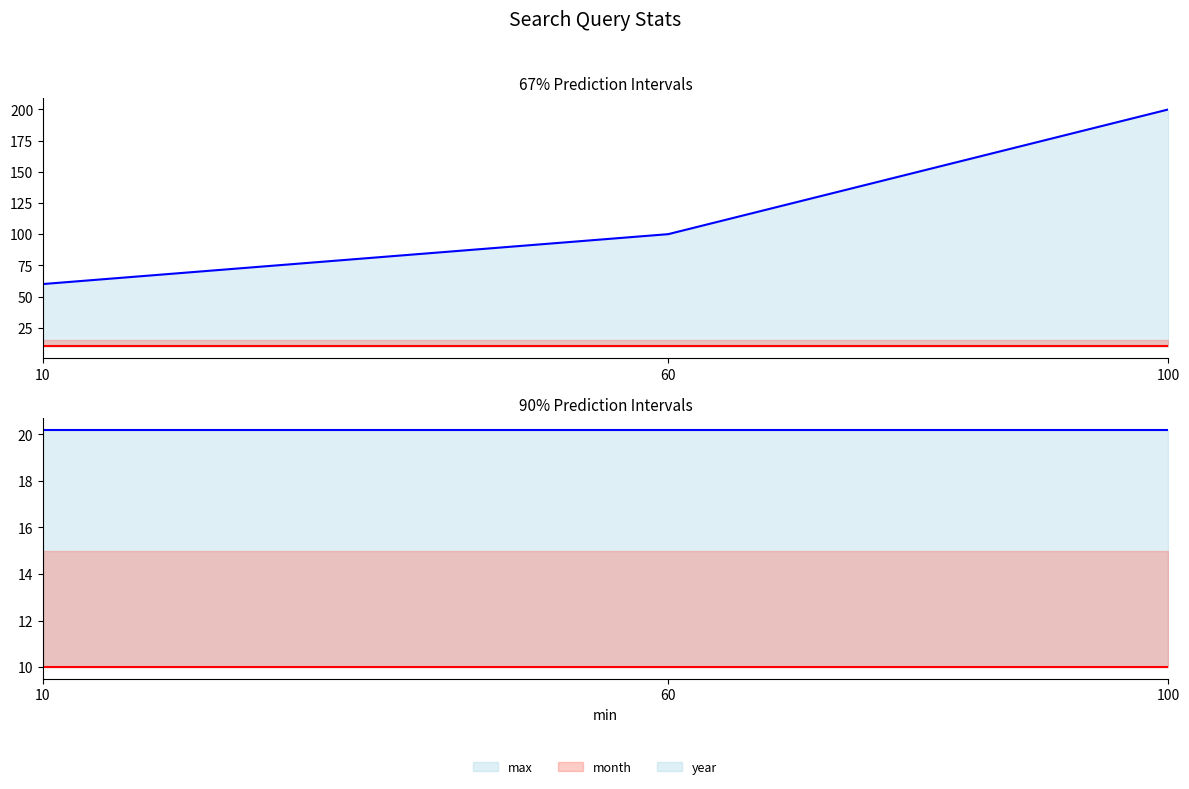

What is the lowest value of the year series?

20.2